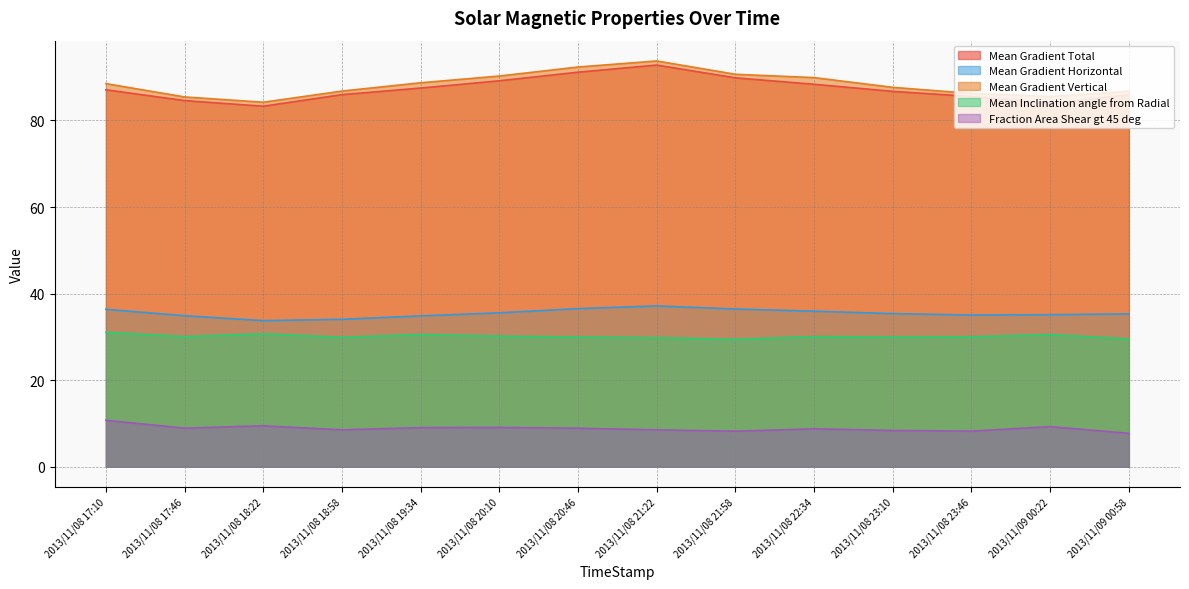

How many series are shown in this chart?

5